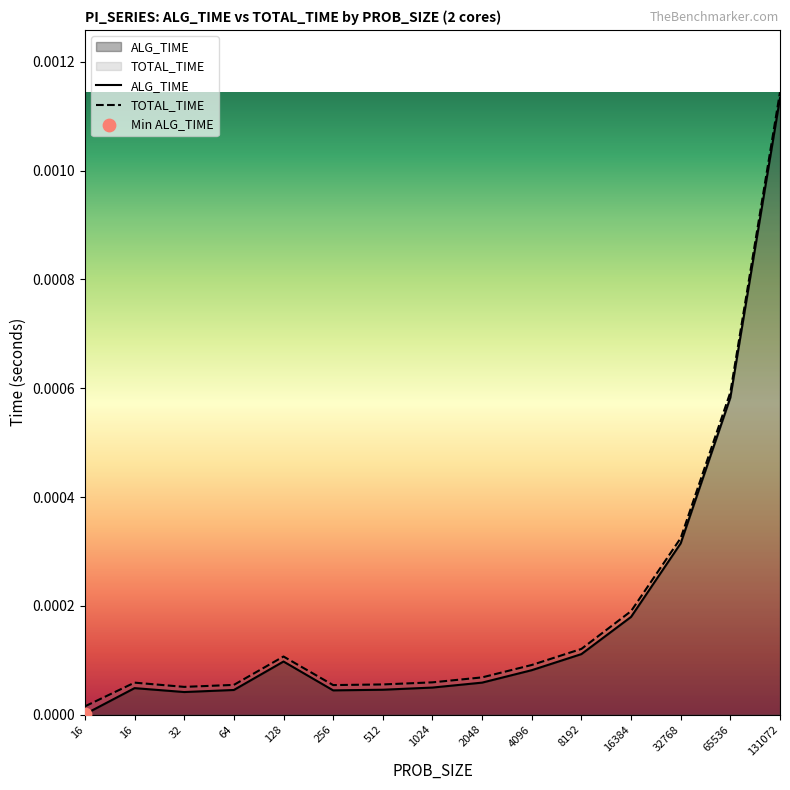

At which category is the sum across all series the highest?

131072